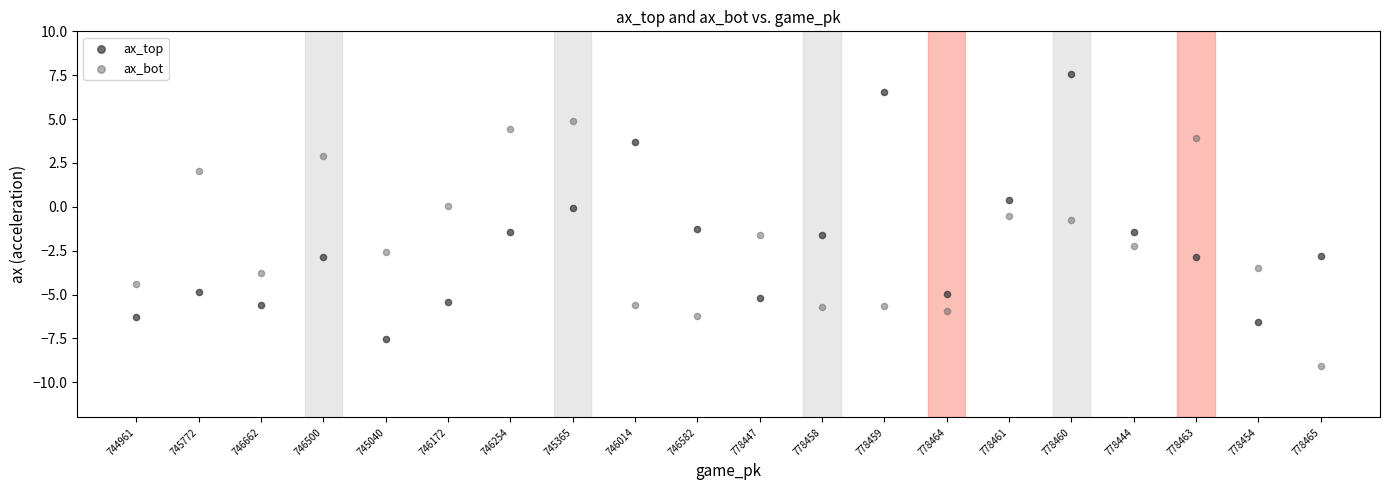

Which series contains the lowest Y value?

ax_bot